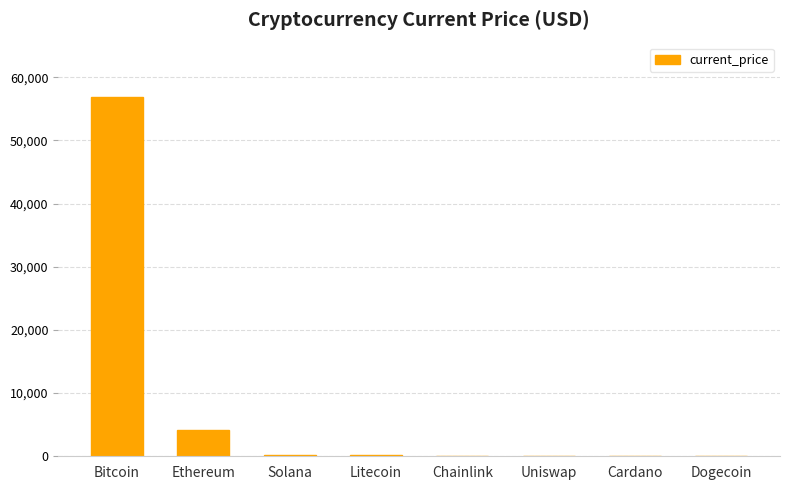

The value at Litecoin is 210.7. True or false?

True